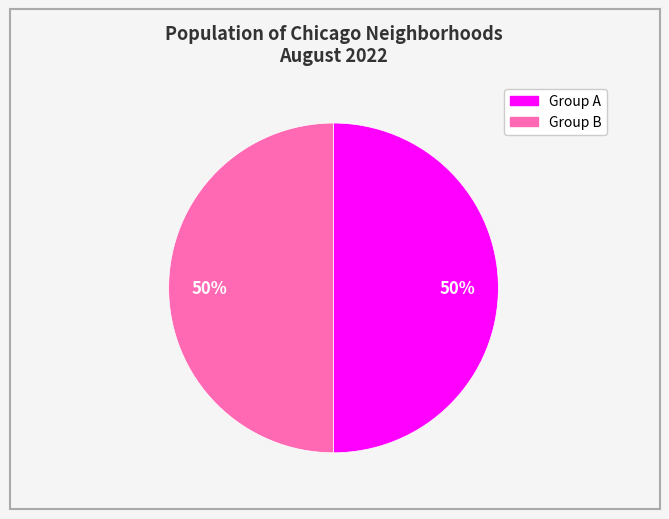

To the nearest percent, what is the average slice percentage?

50%